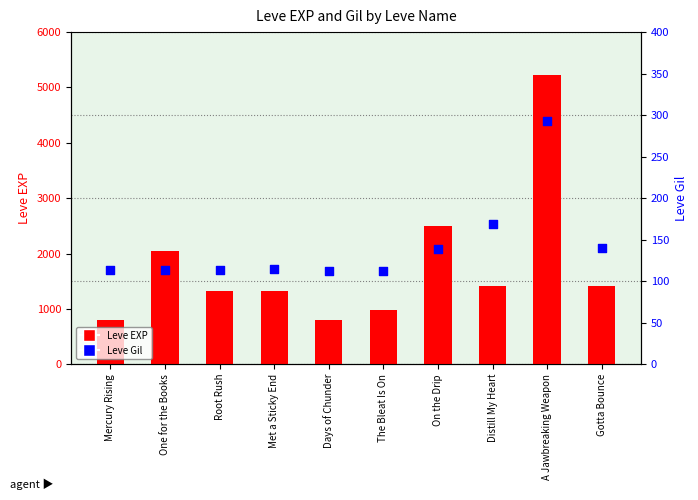

What are all the series names shown in the legend?

Leve EXP, Leve Gil